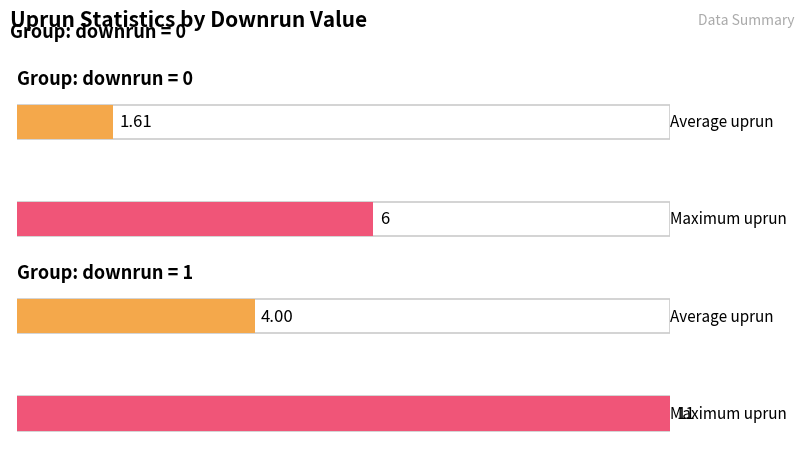

The downrun series shows 0 at 33. True or false?

False